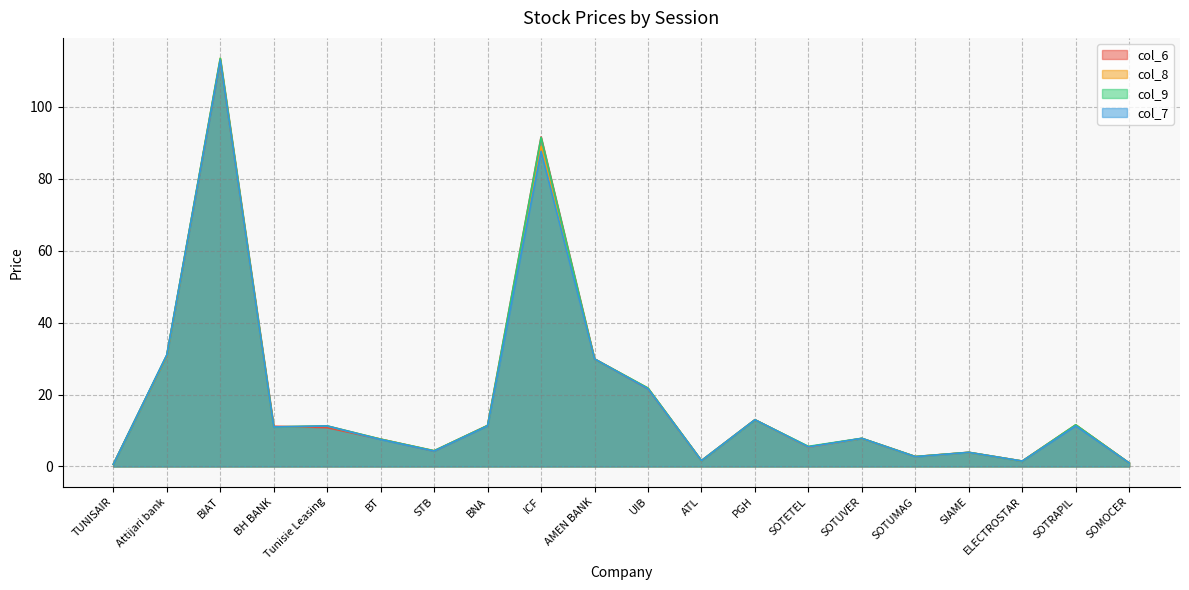

Rank the series by their maximum value, from highest to lowest.

col_8, col_9, col_6, col_7